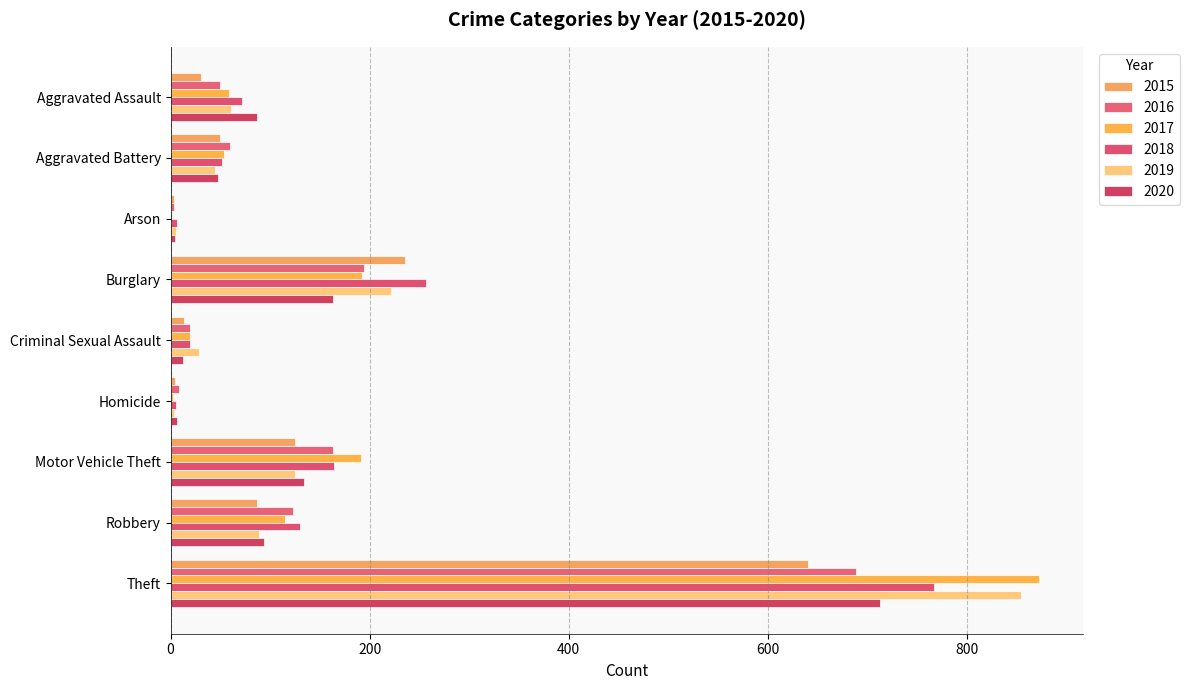

What value does the 2016 series have at Theft, to the nearest 100?

700